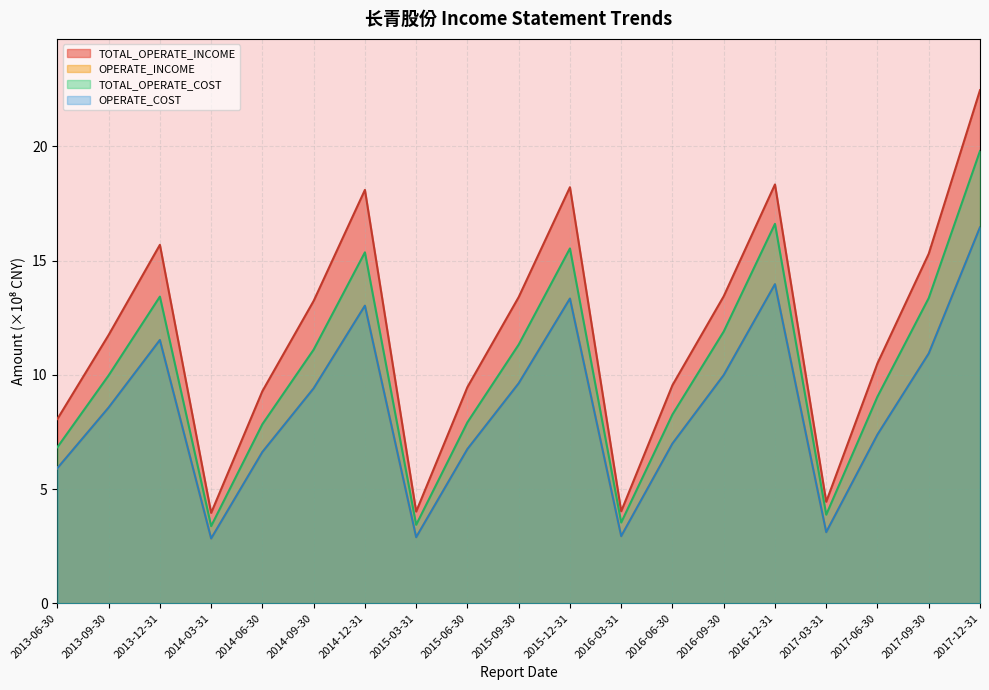

What is the difference between the maximum and minimum values in the OPERATE_COST series?

13.6